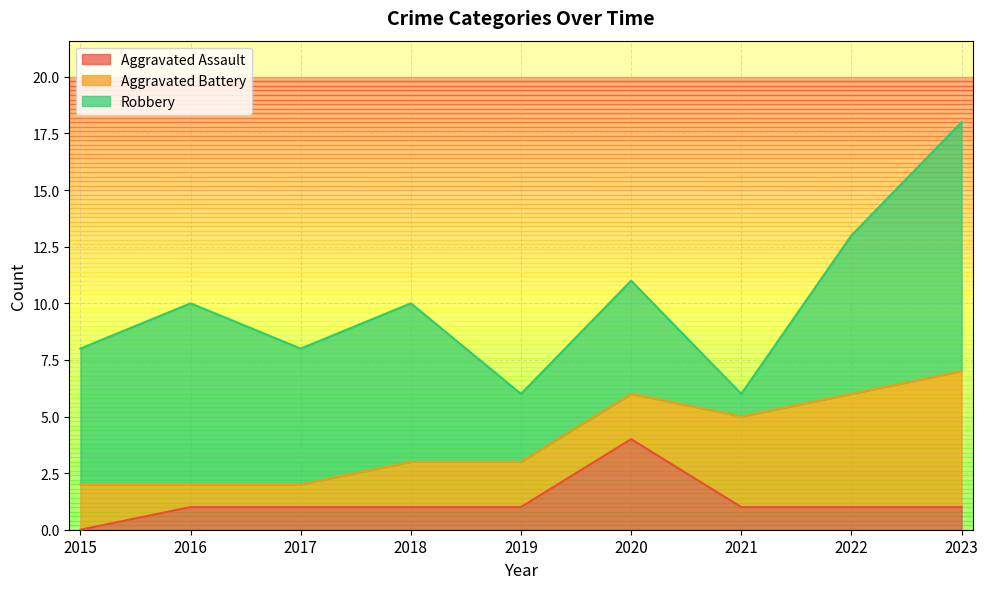

What is the value of the Aggravated Assault point at the 4th from the left?

1